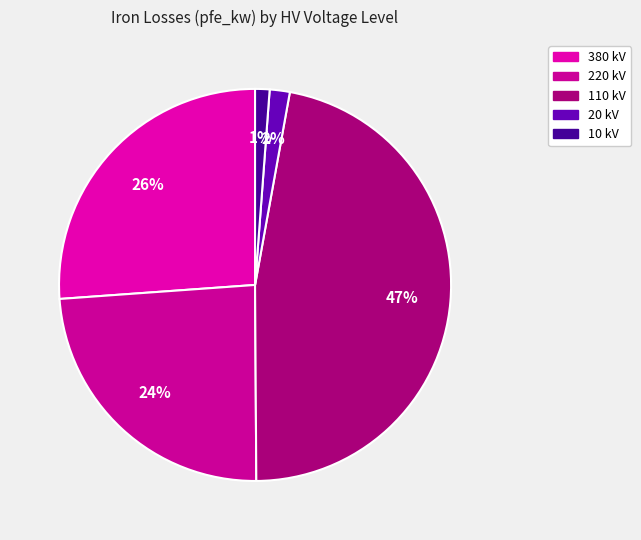

Count the number of slices in the pie.

5